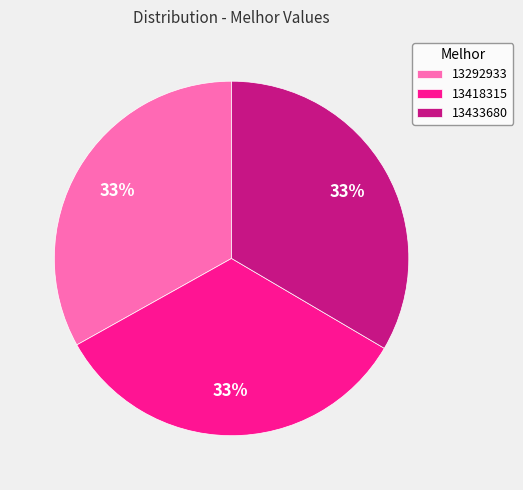

Approximately how many times larger is the value at 13292933 compared to 13418315?

1.0